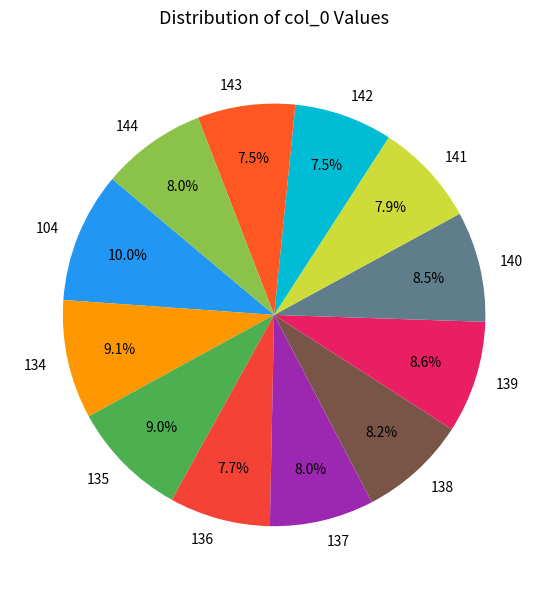

To the nearest percent, what percentage of the pie is 141?

8%